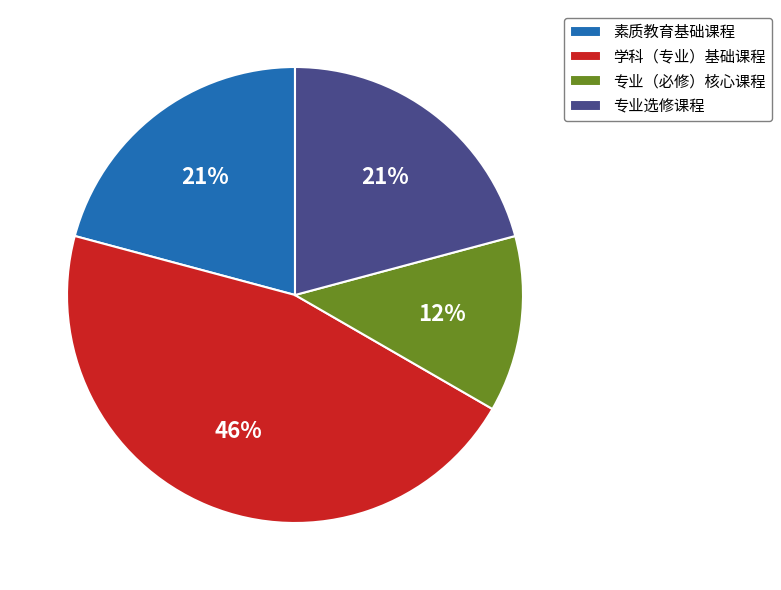

Is there any slice that represents more than half of the pie?

No